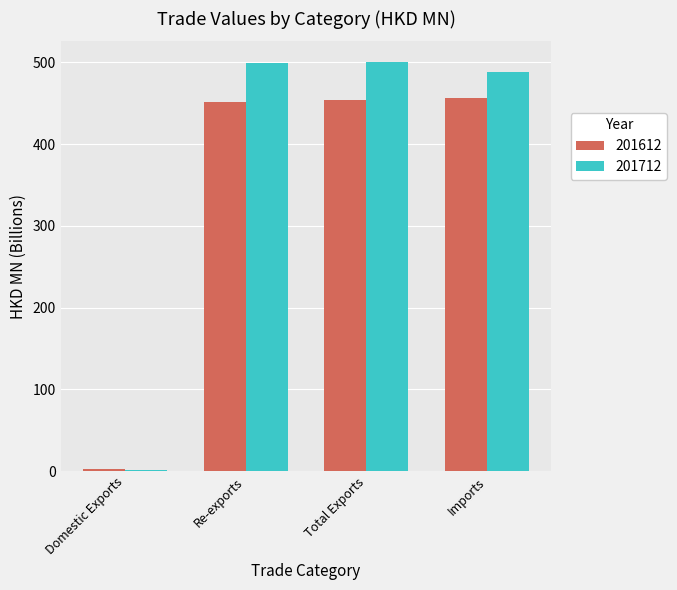

What is the difference between the 201612 values at Re-exports and Total Exports?

2.9